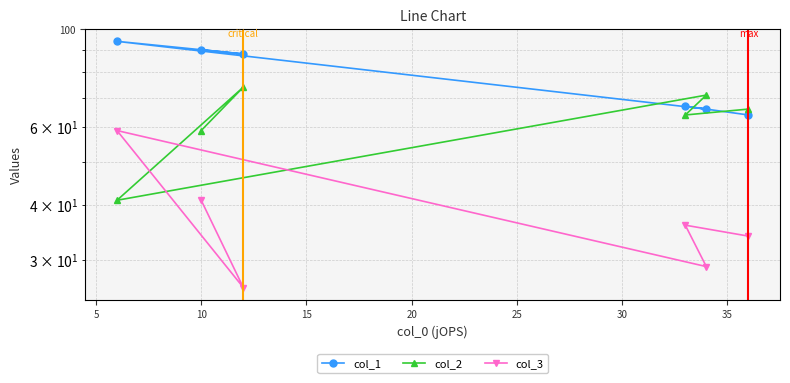

Which series has the largest total across all categories?

col_1